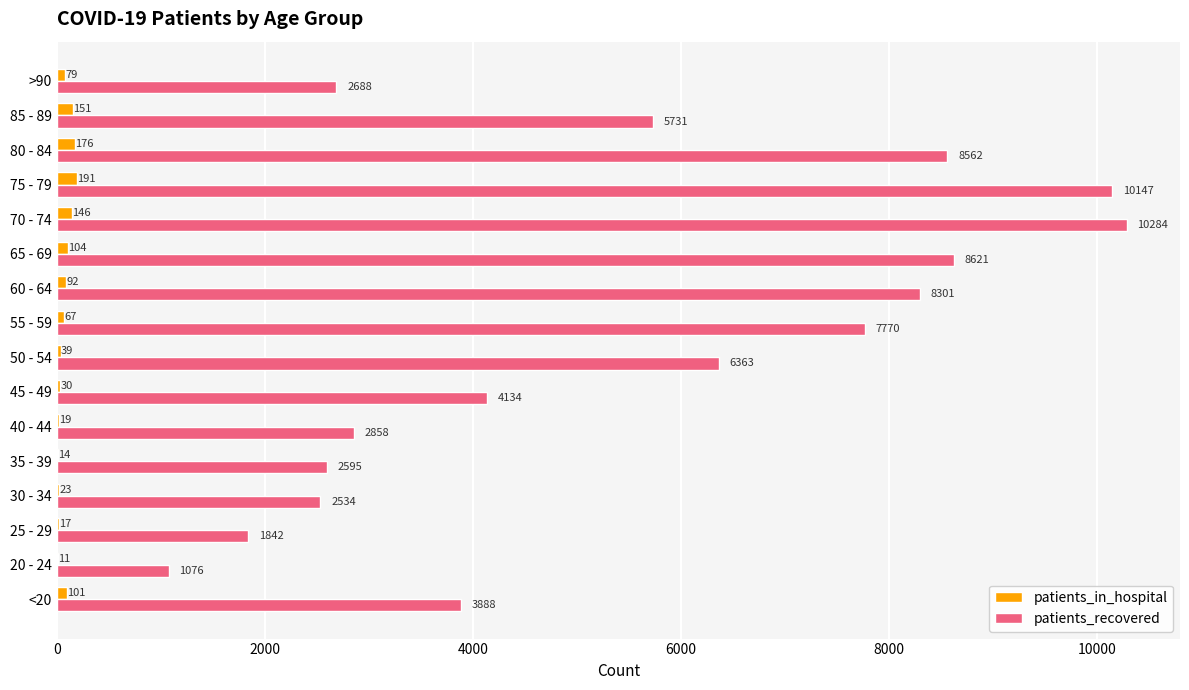

At which category is the sum across all series the highest?

70 - 74